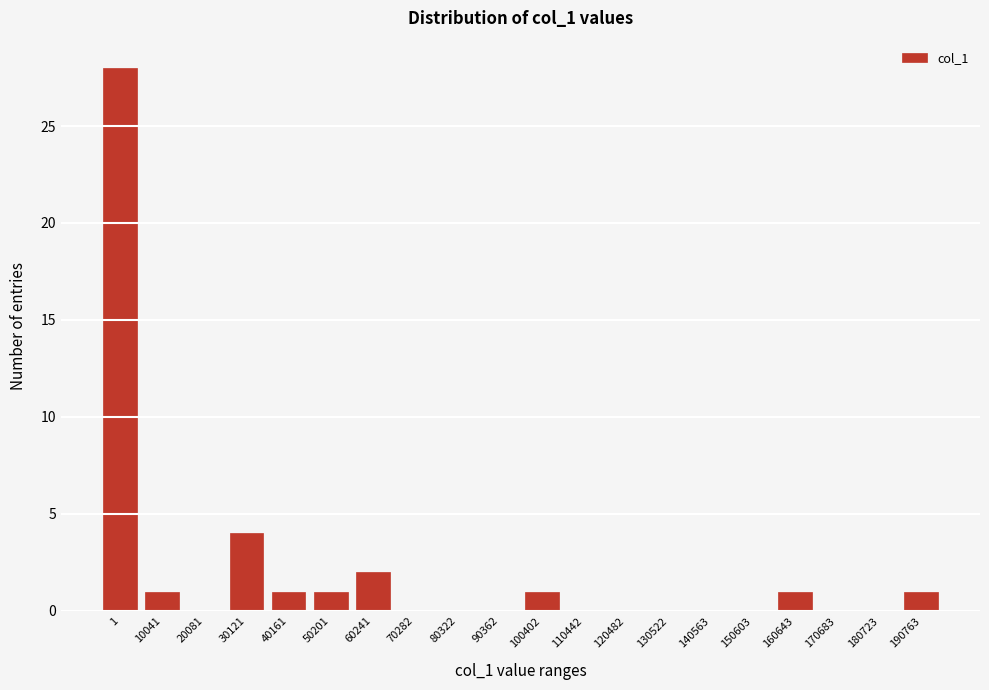

Reading left to right, list all the values displayed in this chart.

1=28	10041=1	20081=0	30121=4	40161=1	50201=1	60241=2	70282=0	80322=0	90362=0	100402=1	110442=0	120482=0	130522=0	140563=0	150603=0	160643=1	170683=0	180723=0	190763=1